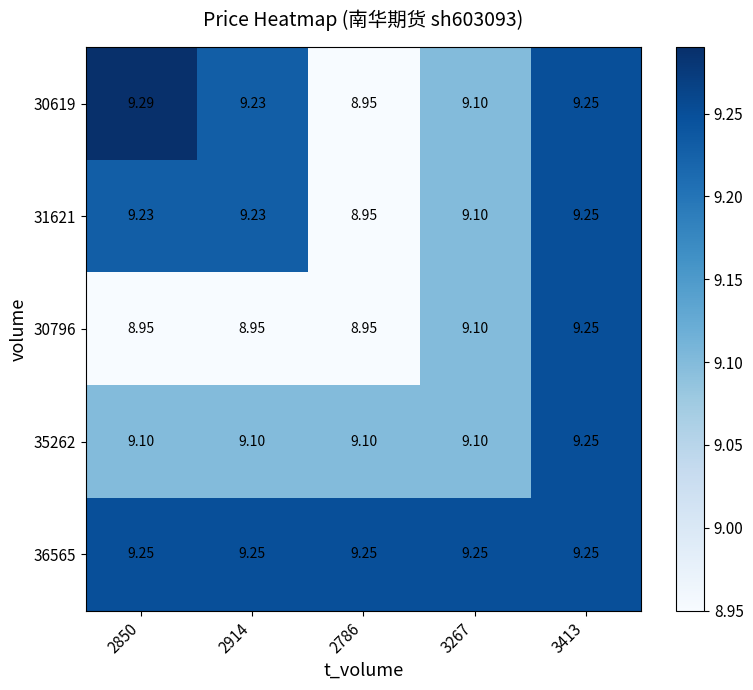

Is the value of 36565 at 2914 greater than the value of 35262 at 2914?

Yes